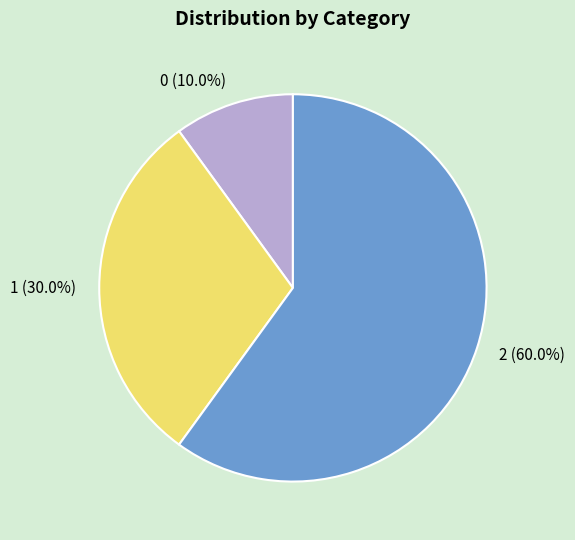

The 0 slice represents 17% of the pie. True or false?

False